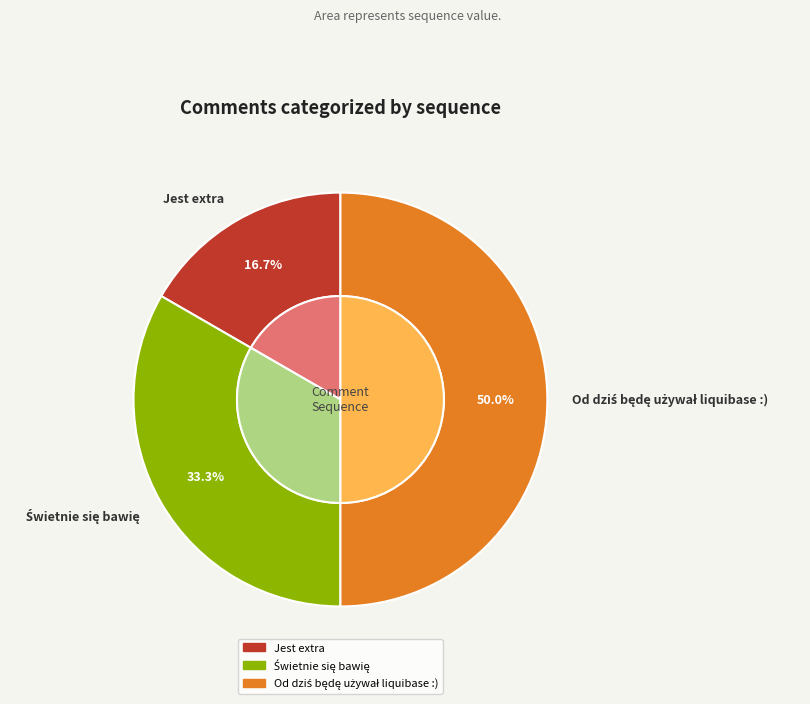

Rank the categories by value from highest to lowest.

Od dziś będę używał liquibase :), Świetnie się bawię, Jest extra